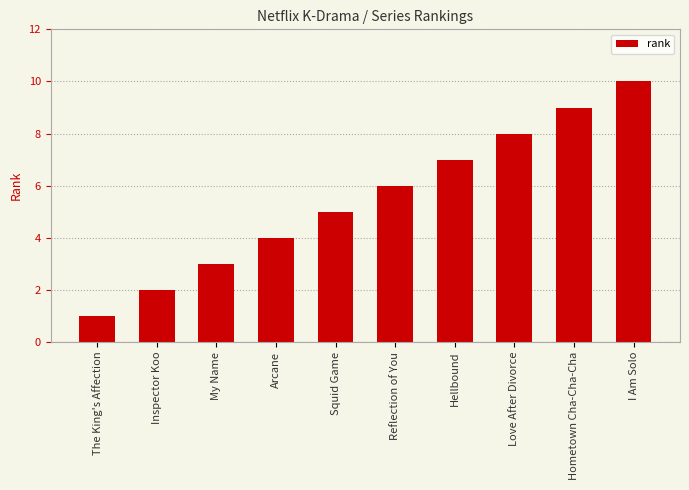

Where is the data nearest to the value 5?

Squid Game